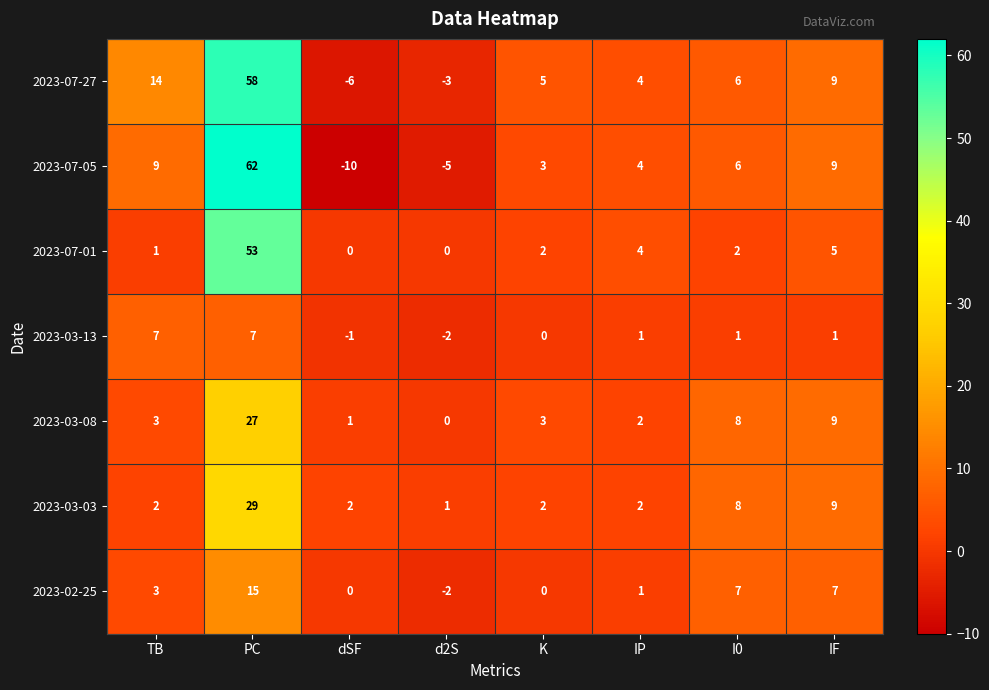

What value does the 2023-03-08 series have at TB?

3